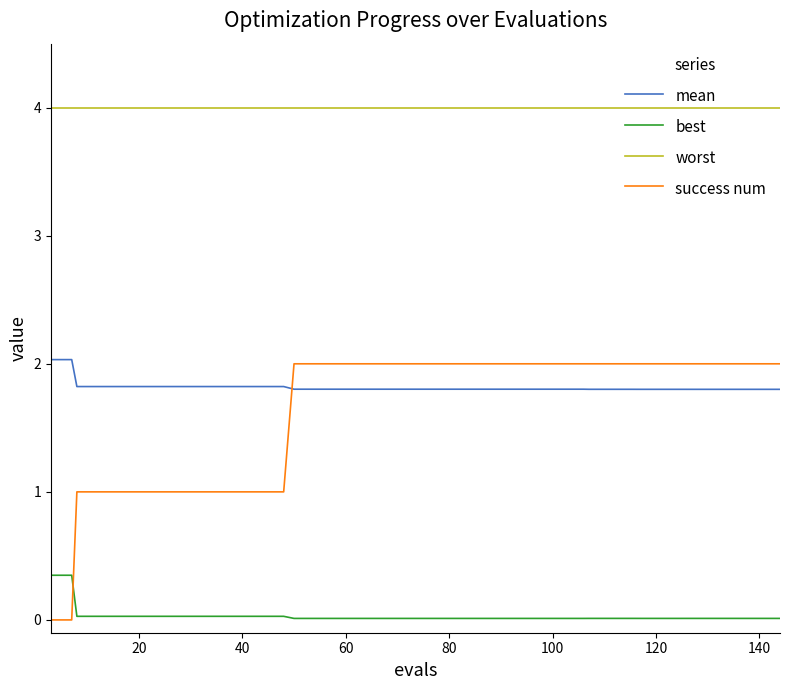

Which series has the largest total across all categories?

worst